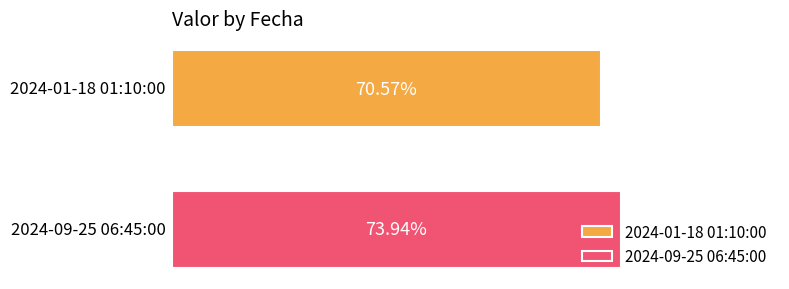

Rank the series by their maximum value, from lowest to highest.

2024-01-18 01:10:00, 2024-09-25 06:45:00